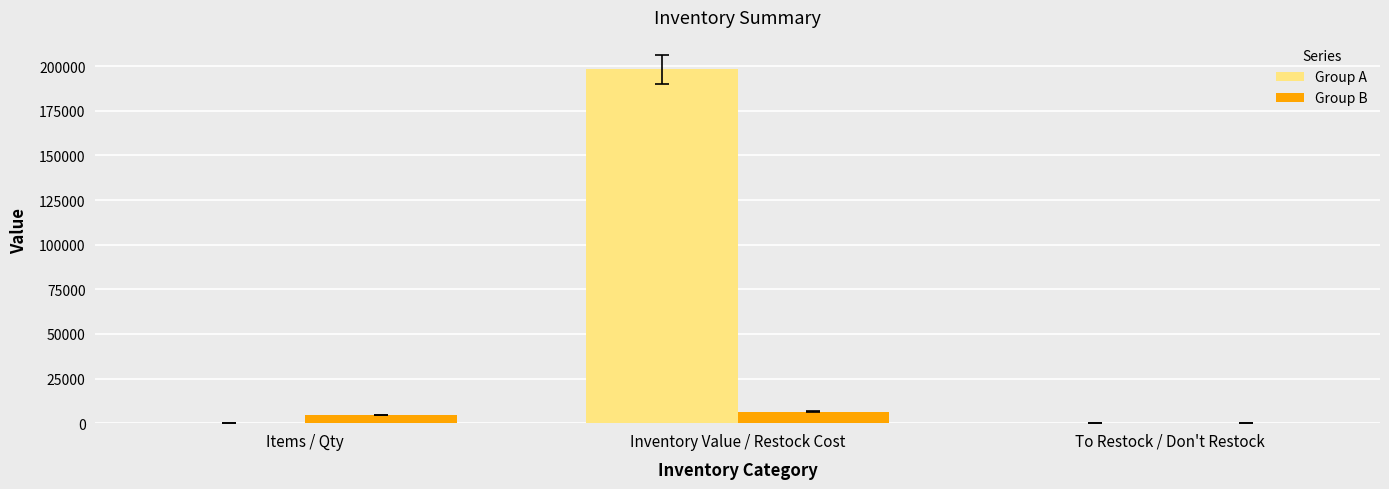

True or false: Group A has a value of 61644.8 at Inventory Value / Restock Cost.

False